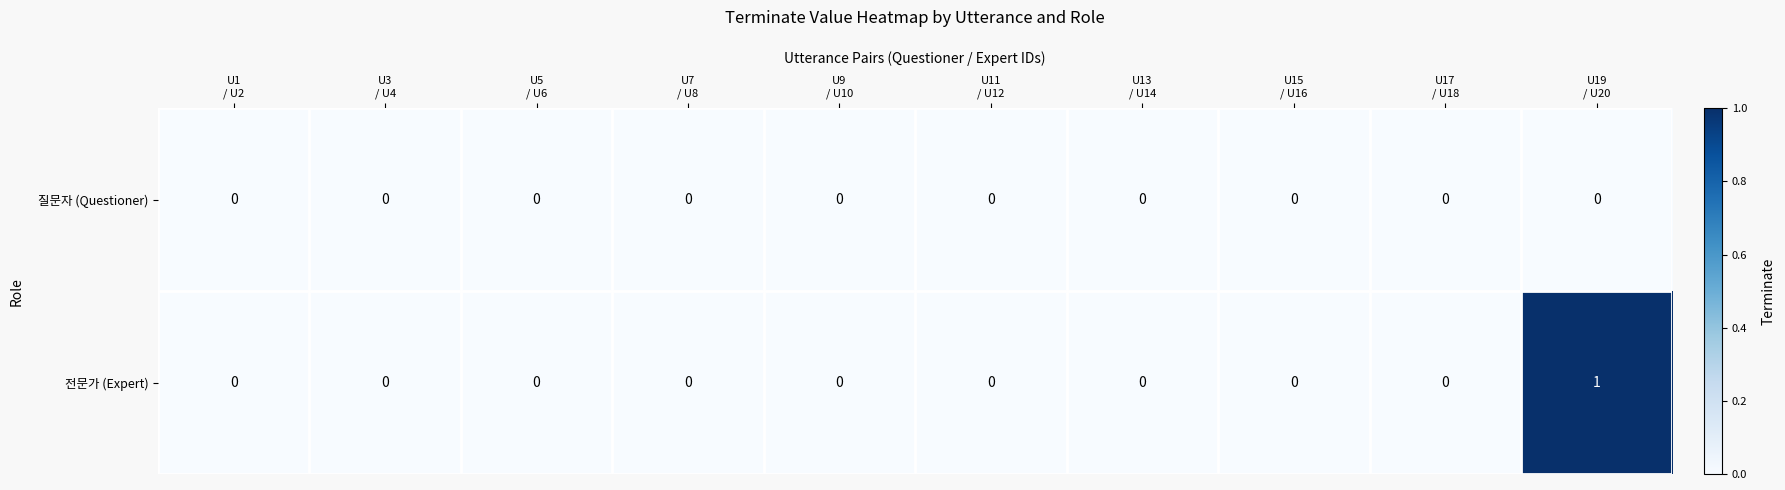

Rank the series by their average value, from highest to lowest.

전문가 (Expert), 질문자 (Questioner)